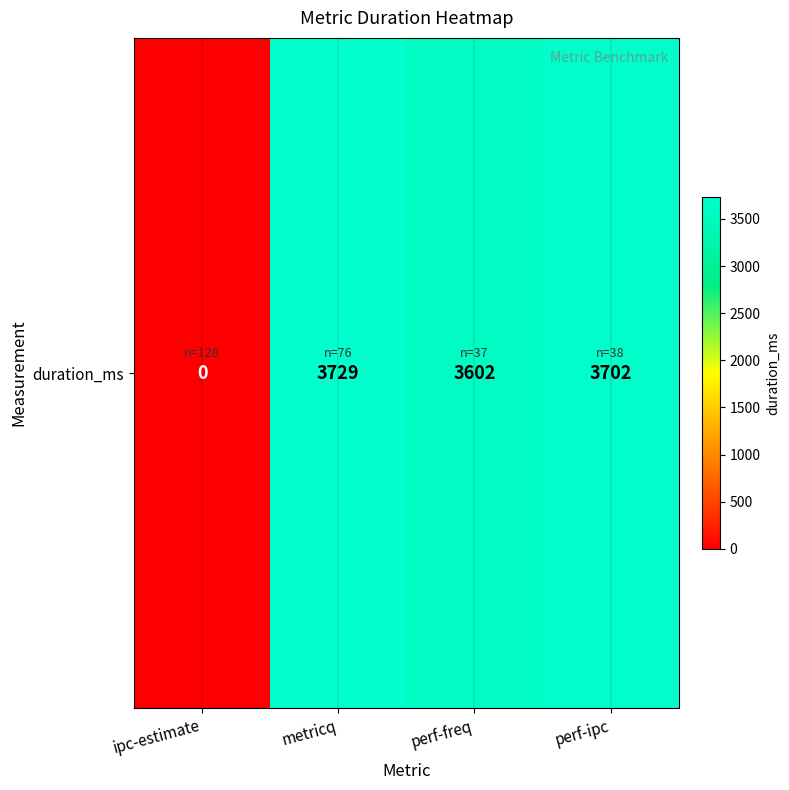

Reading right to left, what are all the values shown in this chart?

3702	3602	3729	0